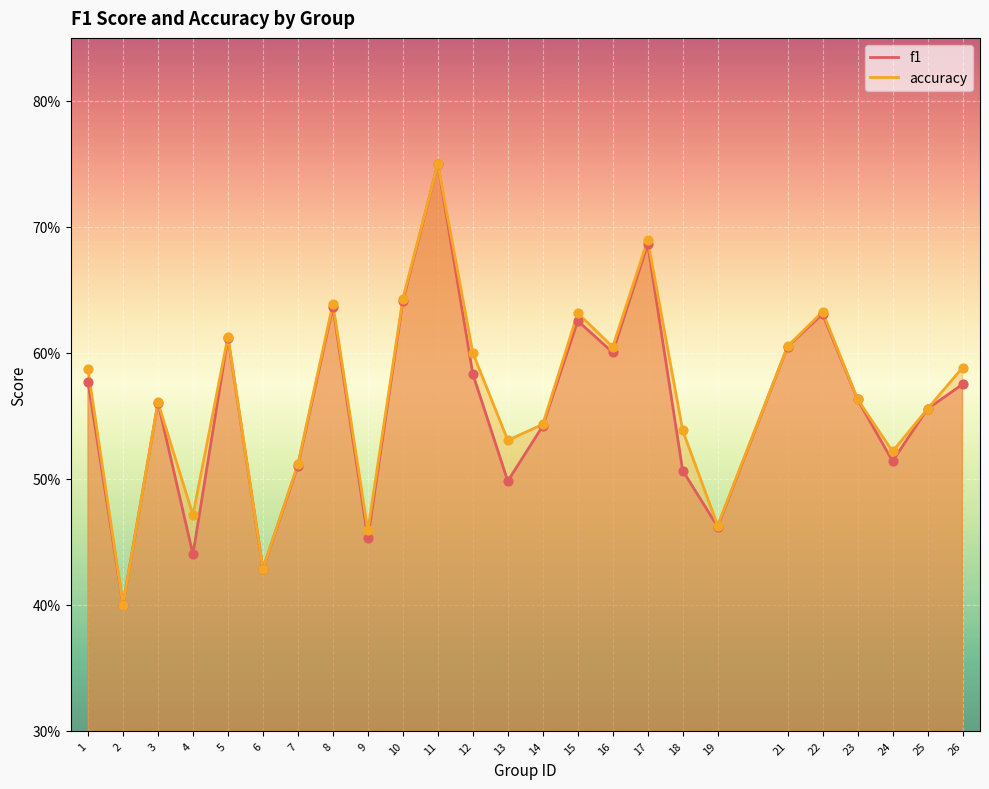

What are all the series names shown in the legend?

f1, accuracy